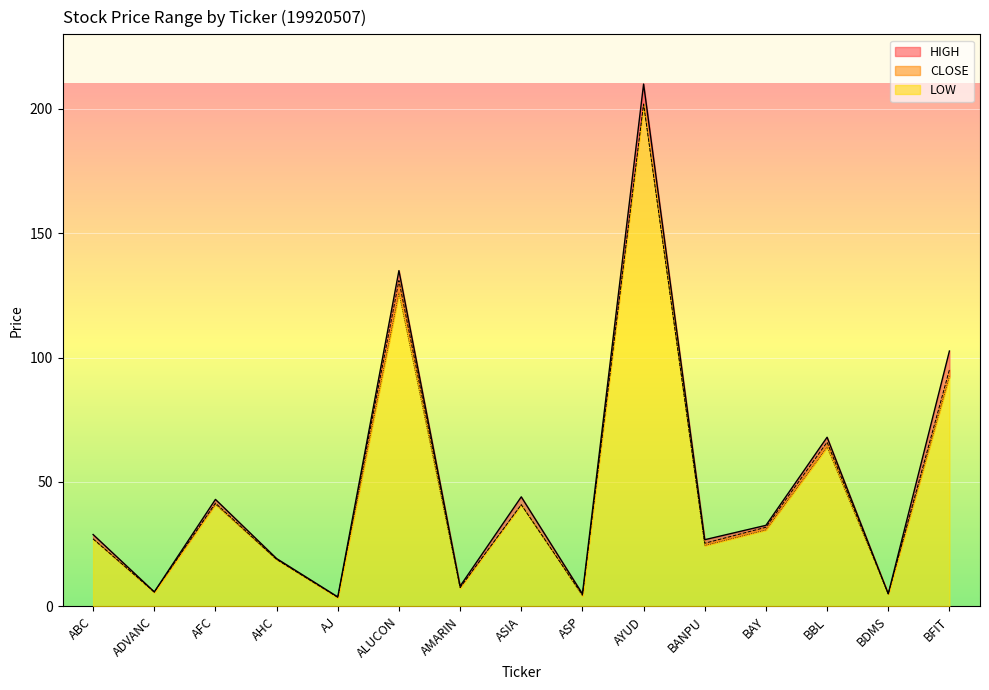

True or false: CLOSE and HIGH intersect in this chart.

False